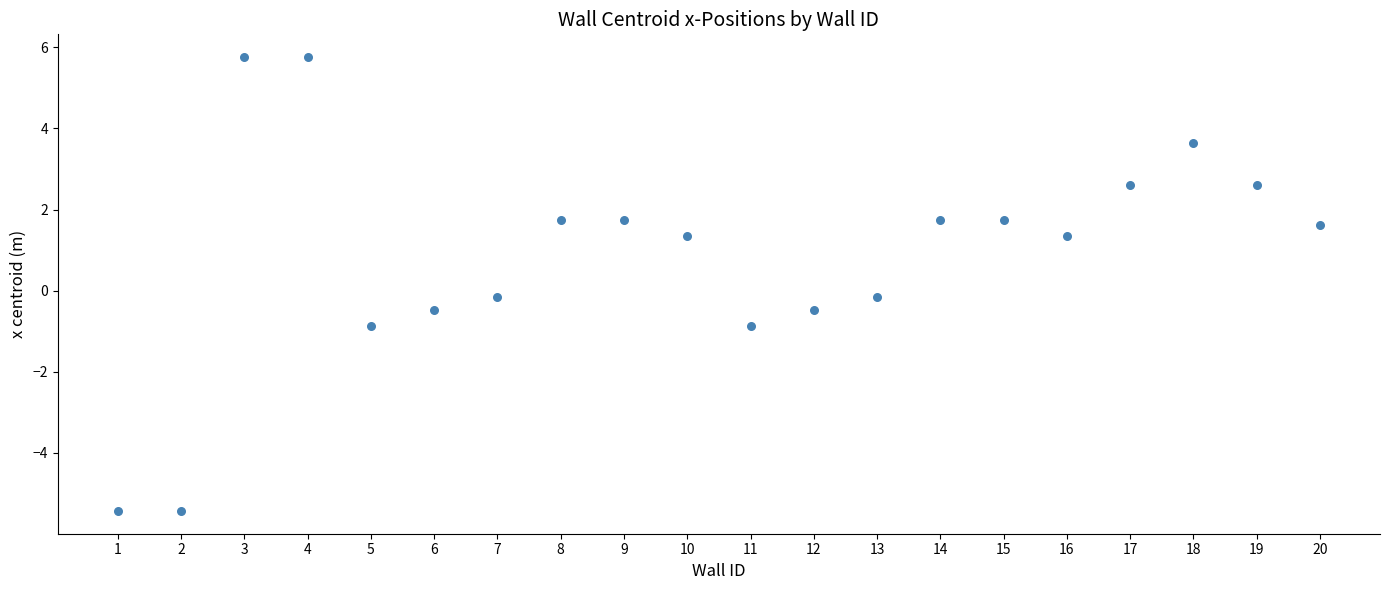

What is the range of X values (max minus min)?

19.0